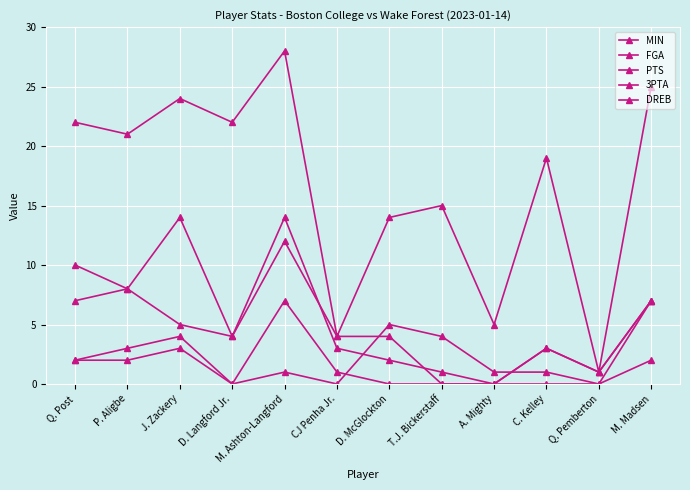

How many lines are shown in the chart?

5